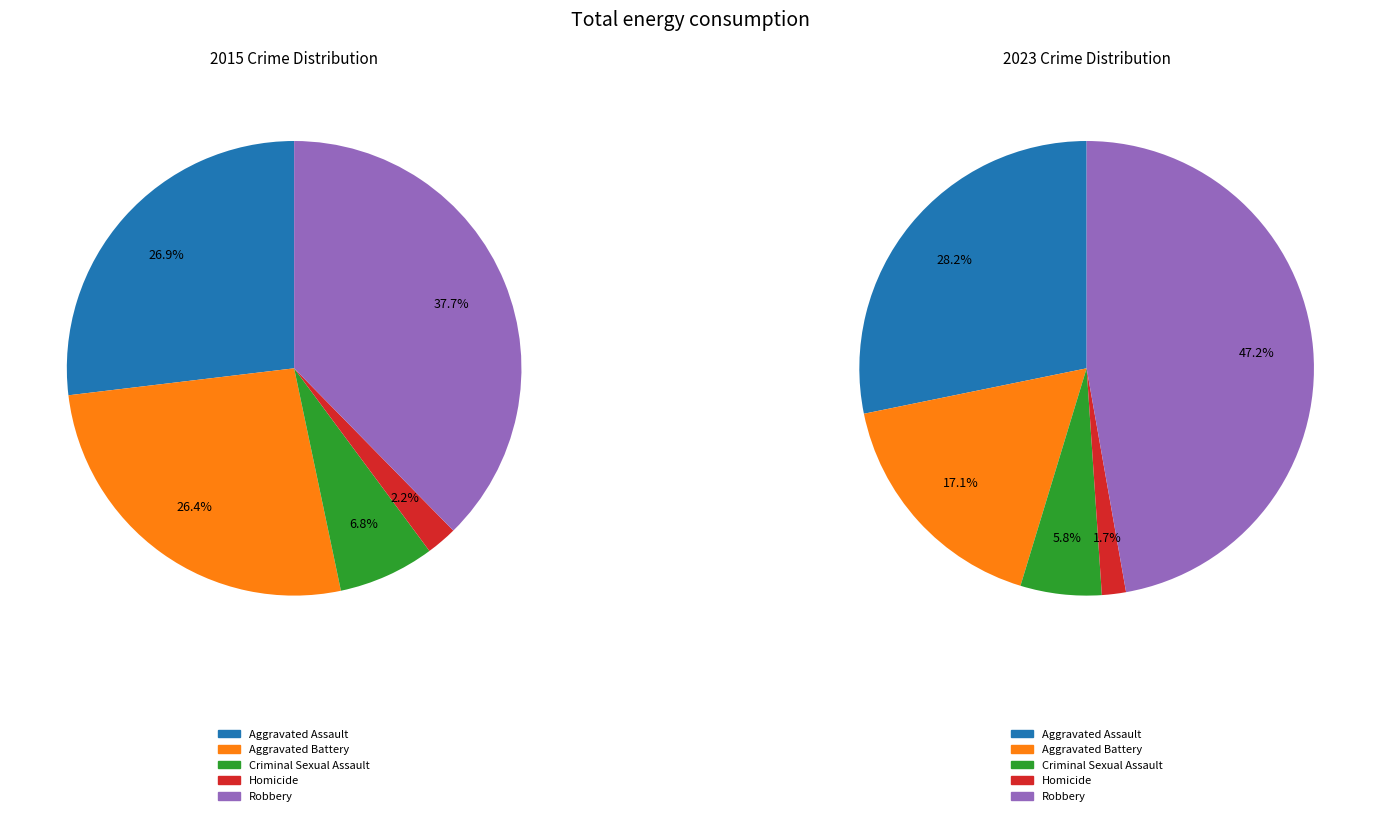

To the nearest percent, what is the difference between the largest and smallest slice percentages?

35%